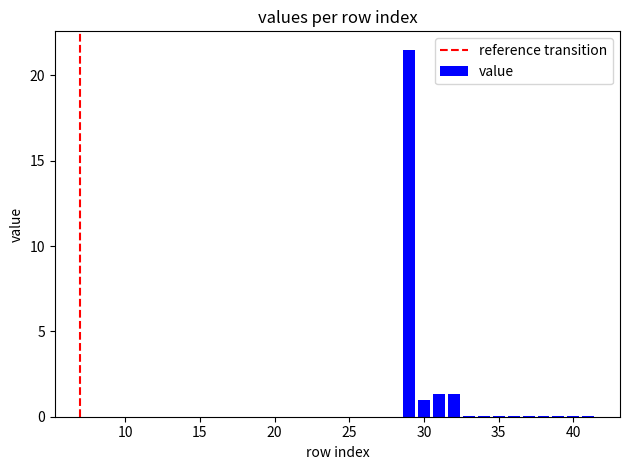

What is the maximum value shown in the chart?

21.5